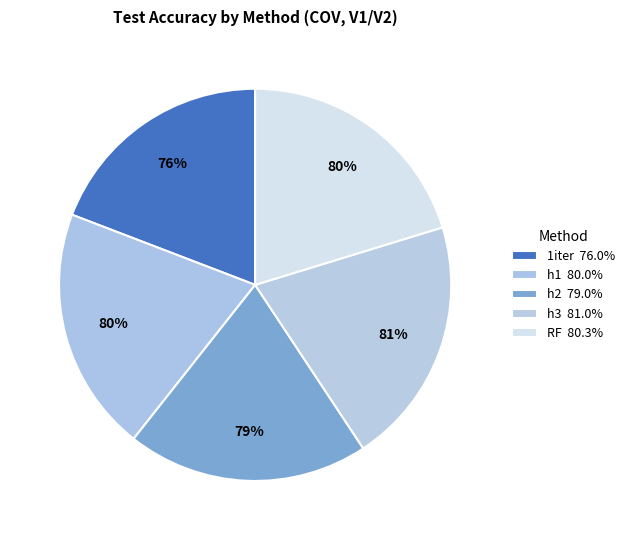

Do h1 and RF together represent more than half of the pie?

No